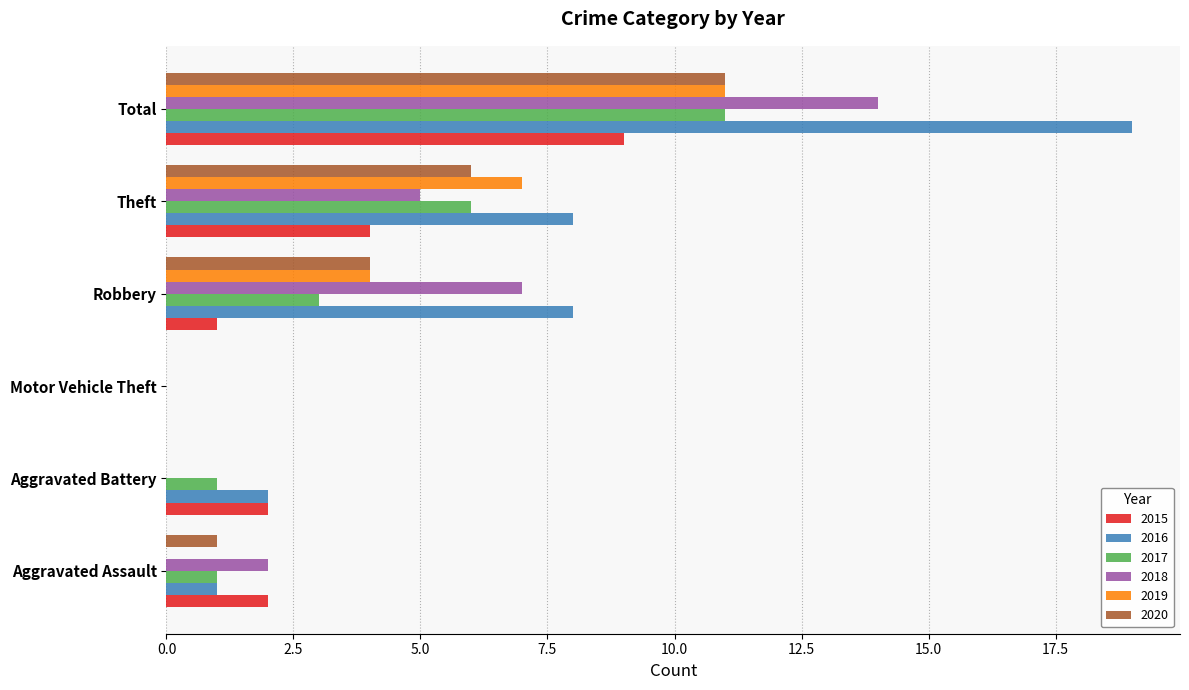

Which series has the largest total across all categories?

2016